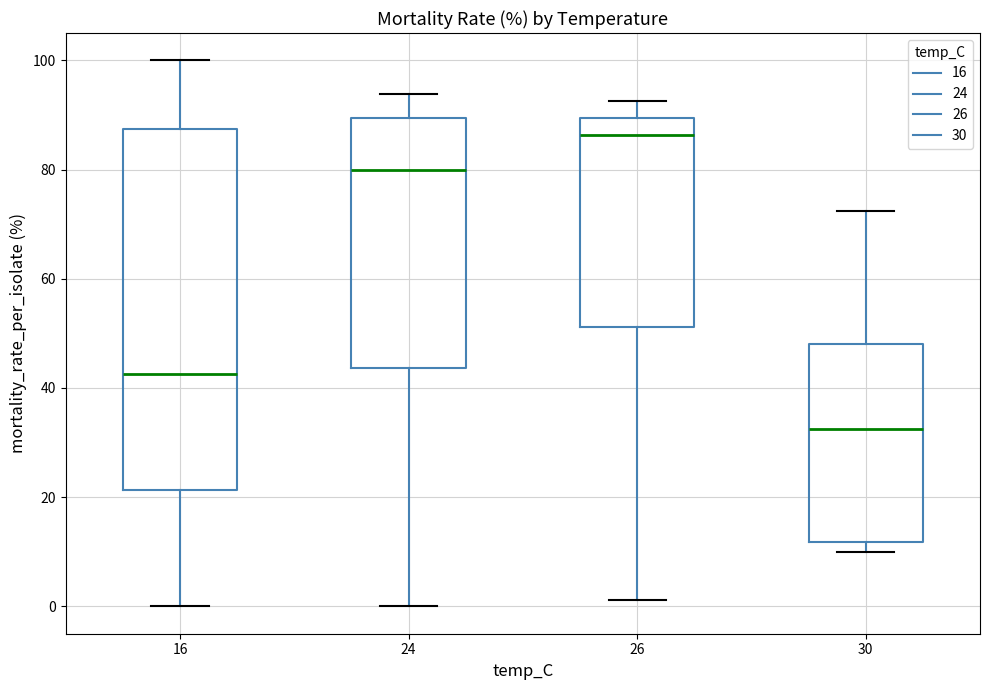

Reading left to right, read every box against the y-axis: the position of its median line, the range the box covers, and the ends of its whiskers. The values are not printed on the chart, so give them approximately, as read against the axis.

16: median 42, box 22 to 88, whiskers 0 to 100
24: median 80, box 44 to 90, whiskers 0 to 94
26: median 86, box 52 to 90, whiskers 2 to 92
30: median 32, box 12 to 48, whiskers 10 to 72